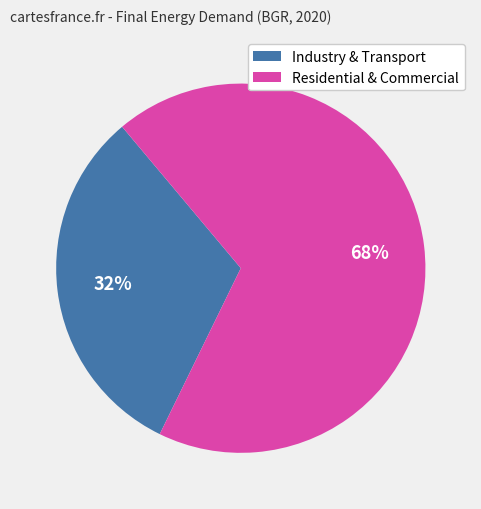

Do Residential & Commercial and Industry & Transport together represent more than half of the pie?

Yes